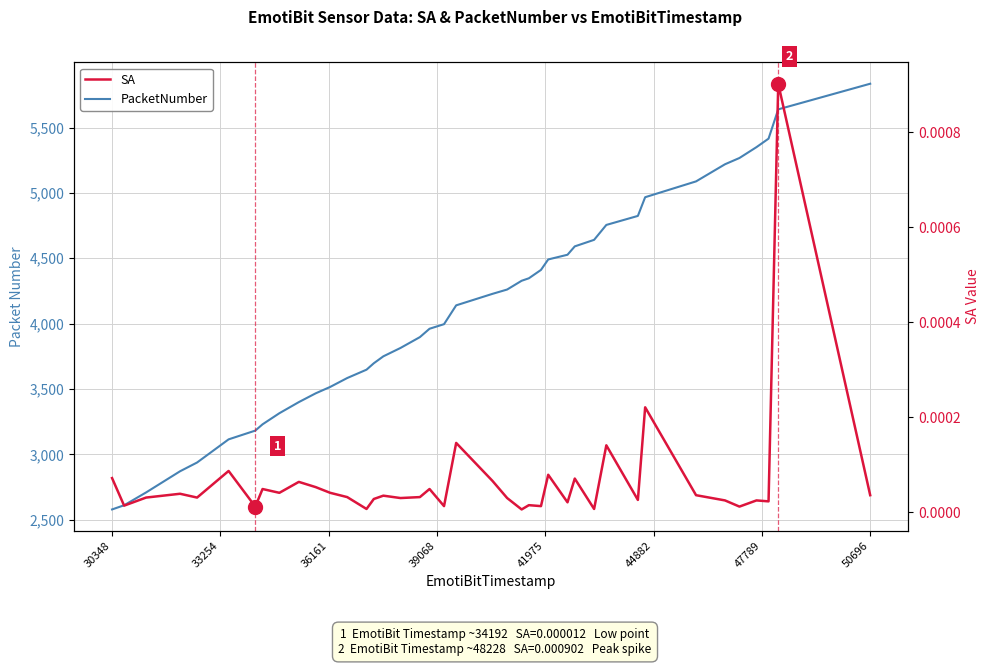

Rank the series by their average value, from lowest to highest.

SA, PacketNumber